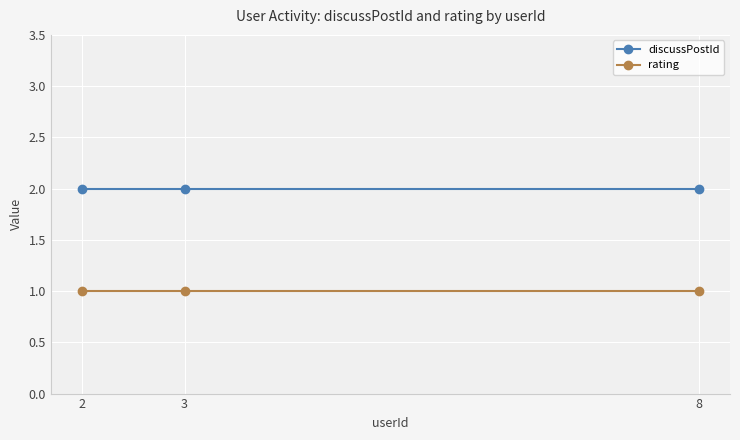

What is the sum of the discussPostId values at 2 and 3?

4